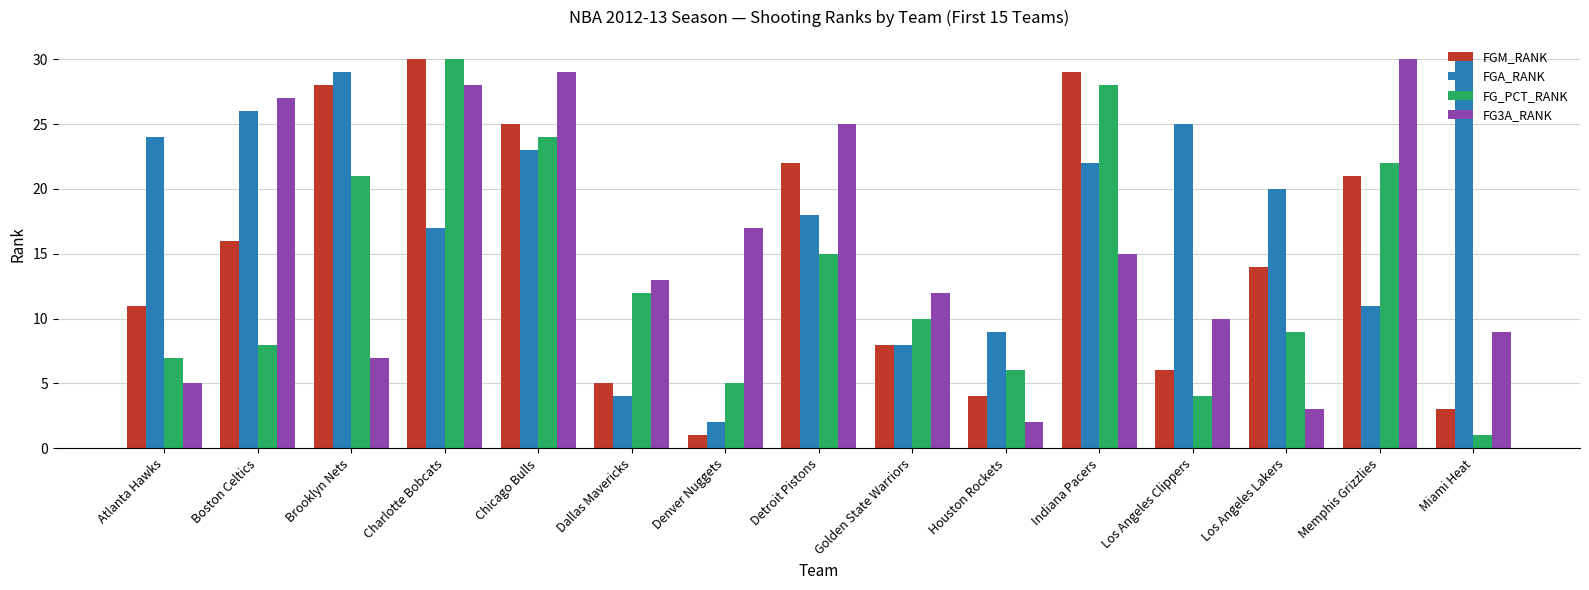

At how many categories does at least one series exceed 19?

11